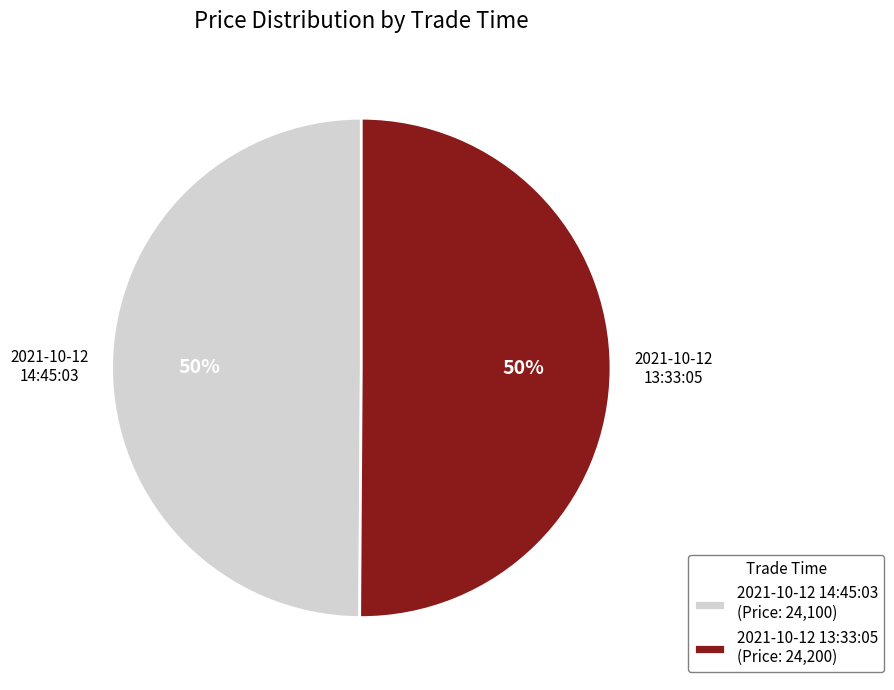

Is it true that 2021-10-12 13:33:05 (Price: 24,200) is 38% of the pie?

False